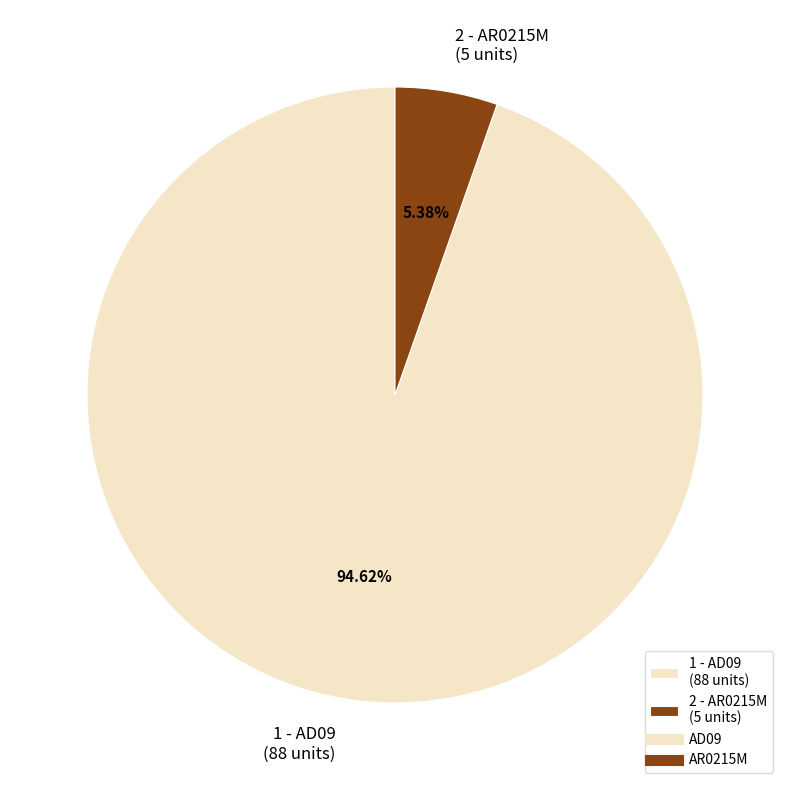

Which category has the smallest portion of the pie?

2 - AR0215M (5 units)